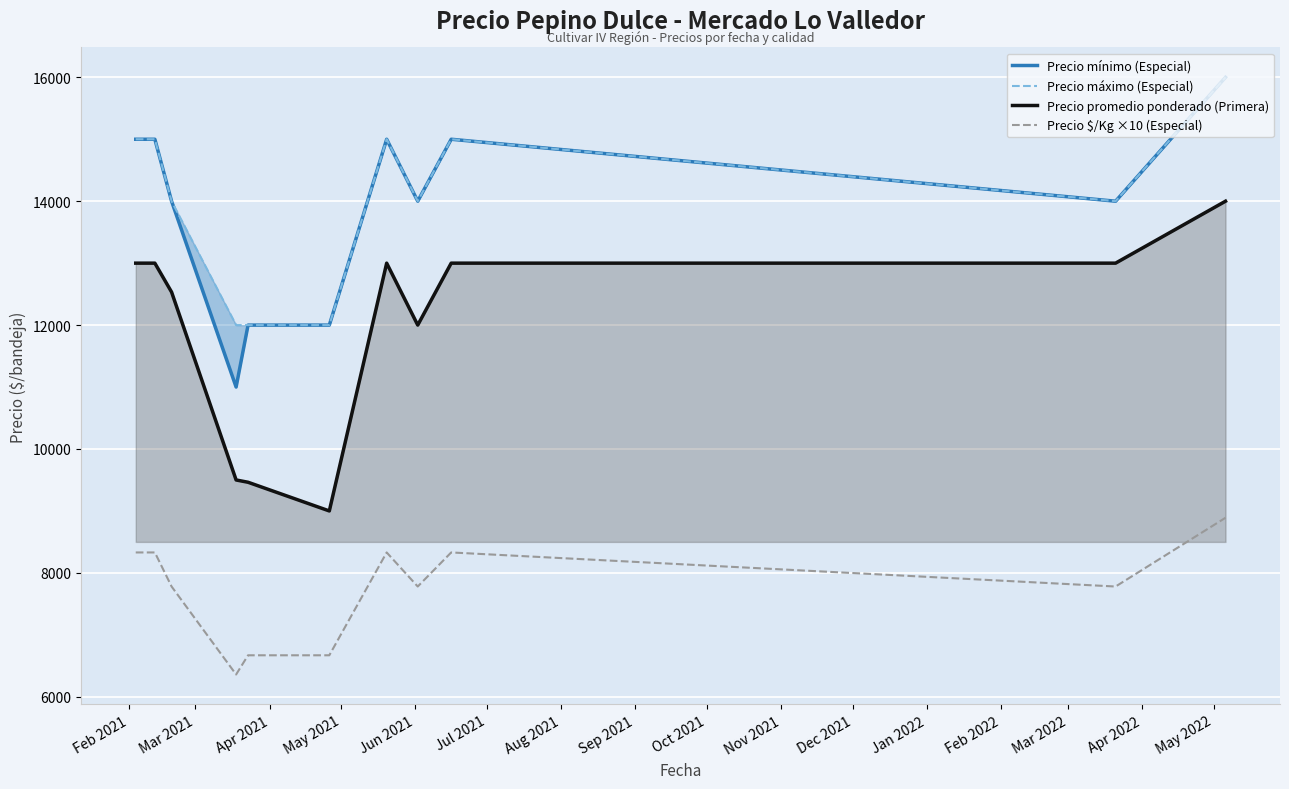

True or false: Precio $/Kg ×10 (Especial) and Precio promedio ponderado (Primera) cross at least once.

False